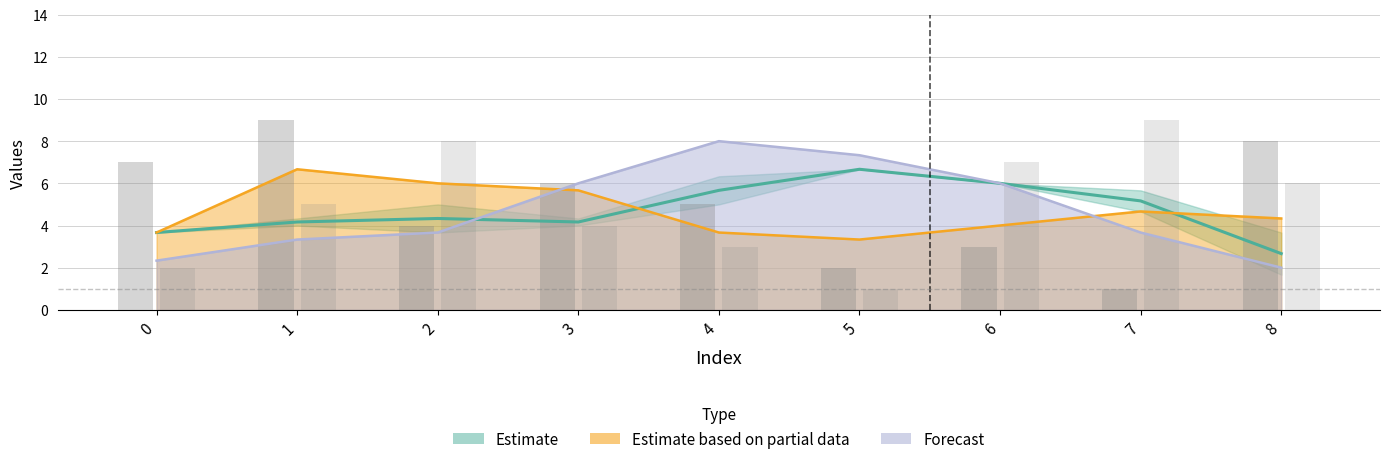

The value of 5 at 6 is 7. True or false?

True